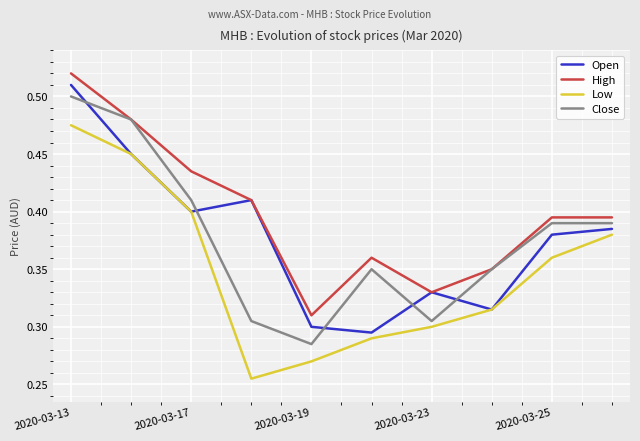

True or false: High and Low cross at least once.

False